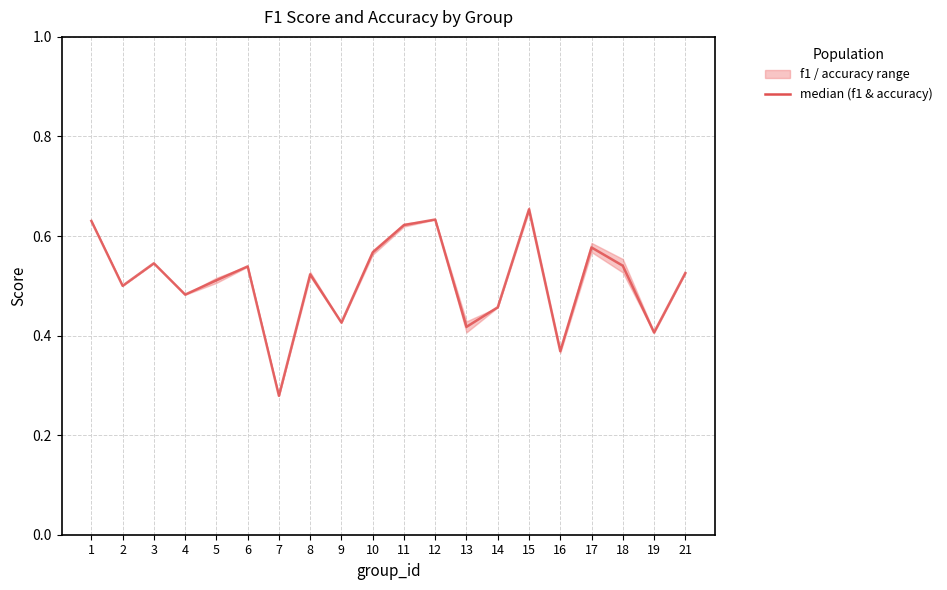

Rank the categories by value from lowest to highest.

7, 16, 19, 13, 9, 14, 4, 2, 5, 8, 21, 6, 18, 3, 10, 17, 11, 1, 12, 15